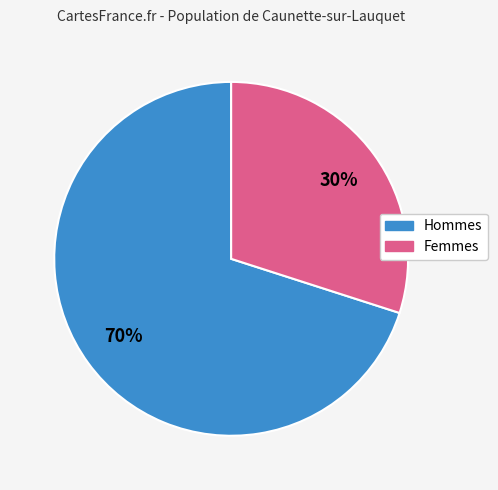

To the nearest percent, what is the difference between the largest and smallest slice percentages?

40%